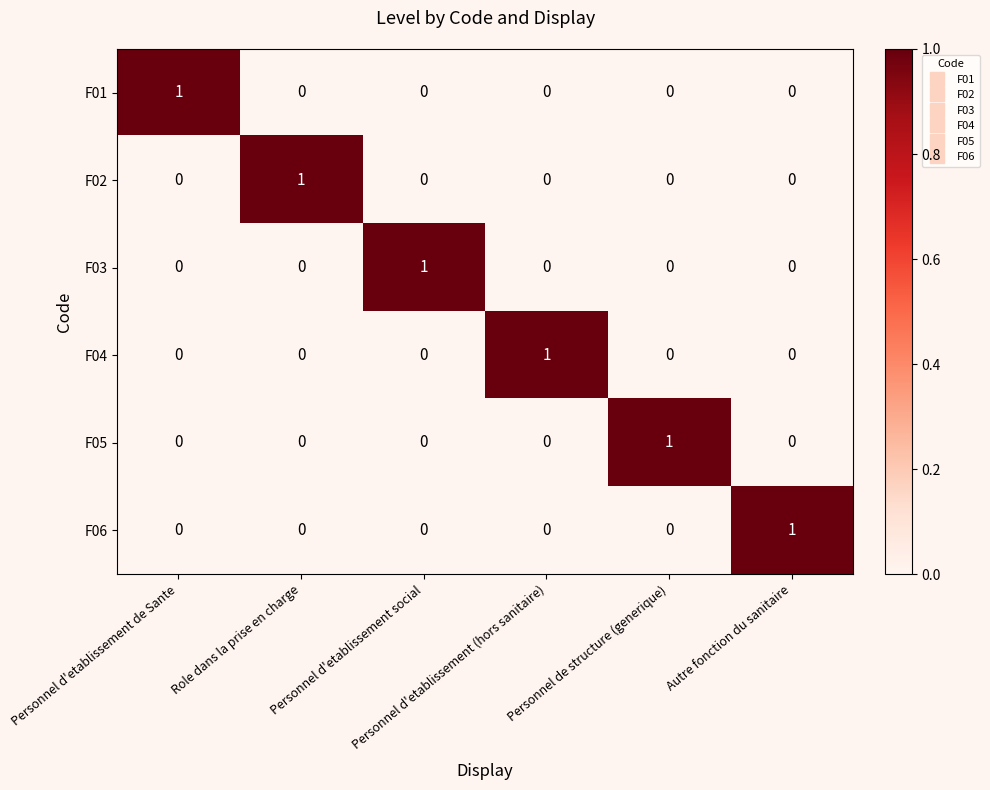

At how many categories does at least one series exceed 0?

6